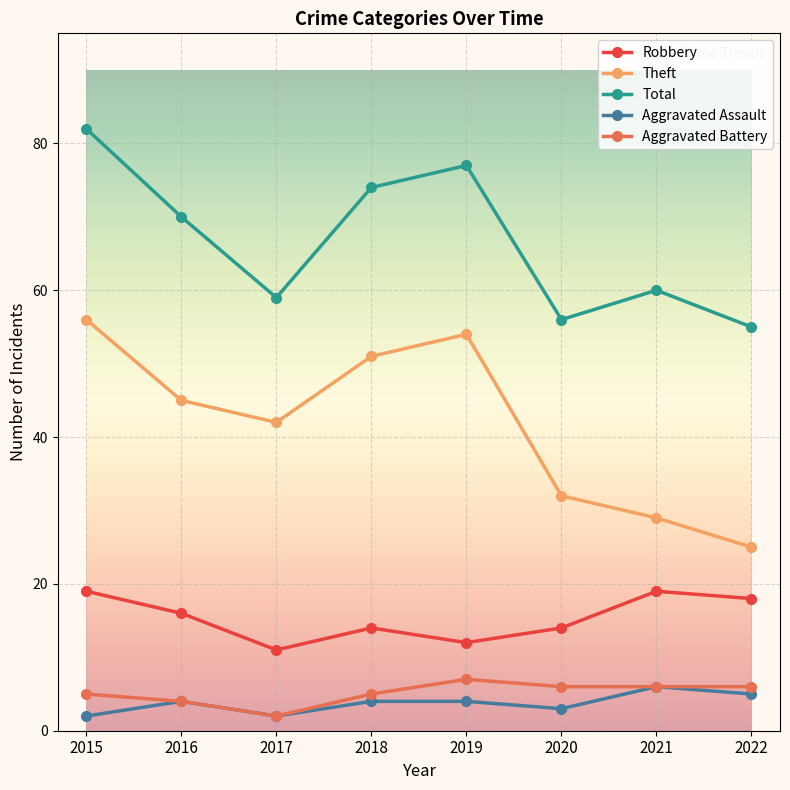

What is the value of the Theft point at the 4th from the left?

51